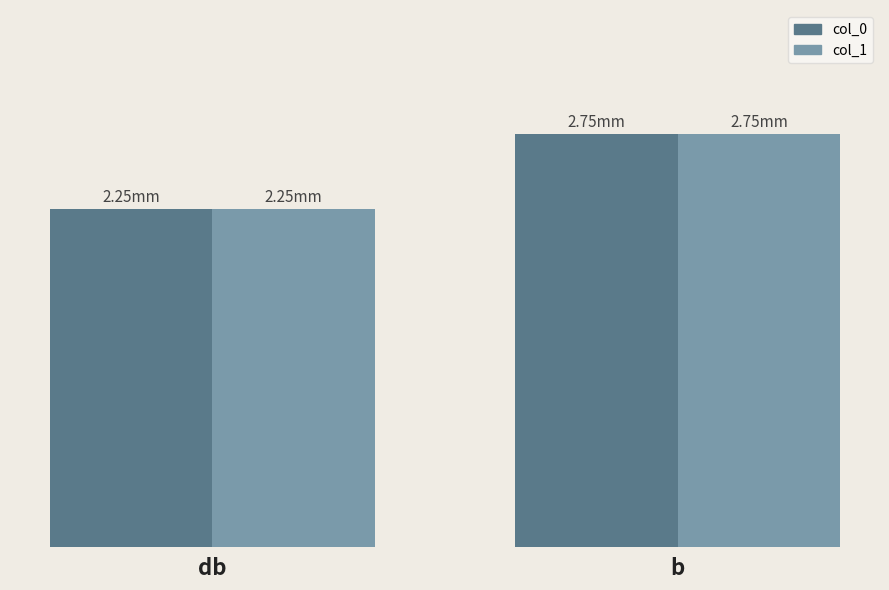

Does the chart contain stacked bars?

No